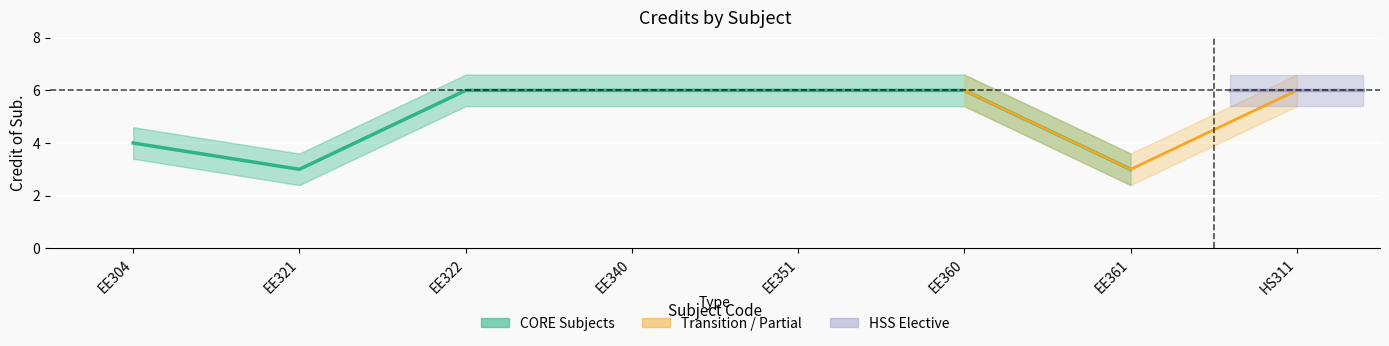

What position from the left is EE322?

3